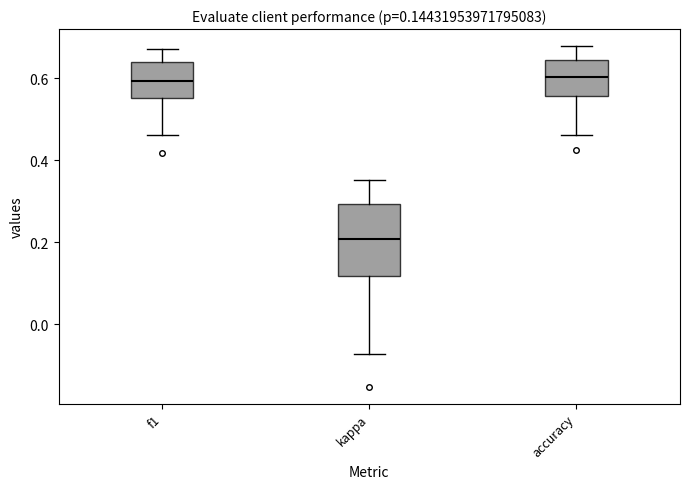

Which box is the tallest, from its lower edge to its upper edge?

kappa